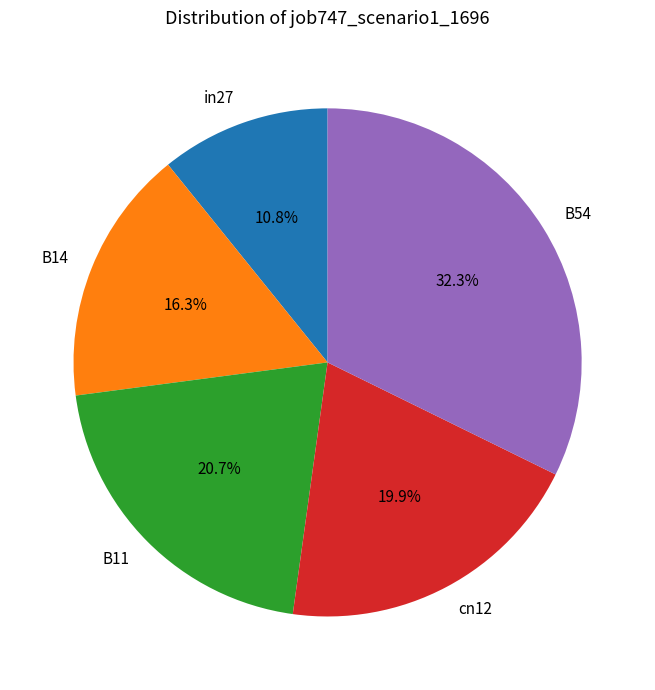

What is the smallest slice in the pie chart?

in27